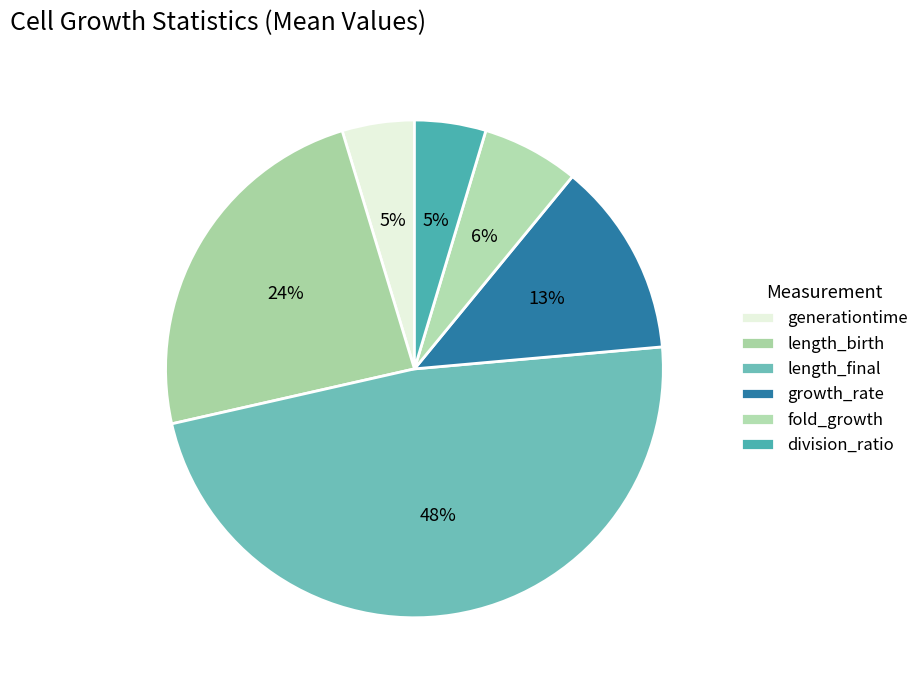

To the nearest percent, what portion does growth_rate represent?

13%